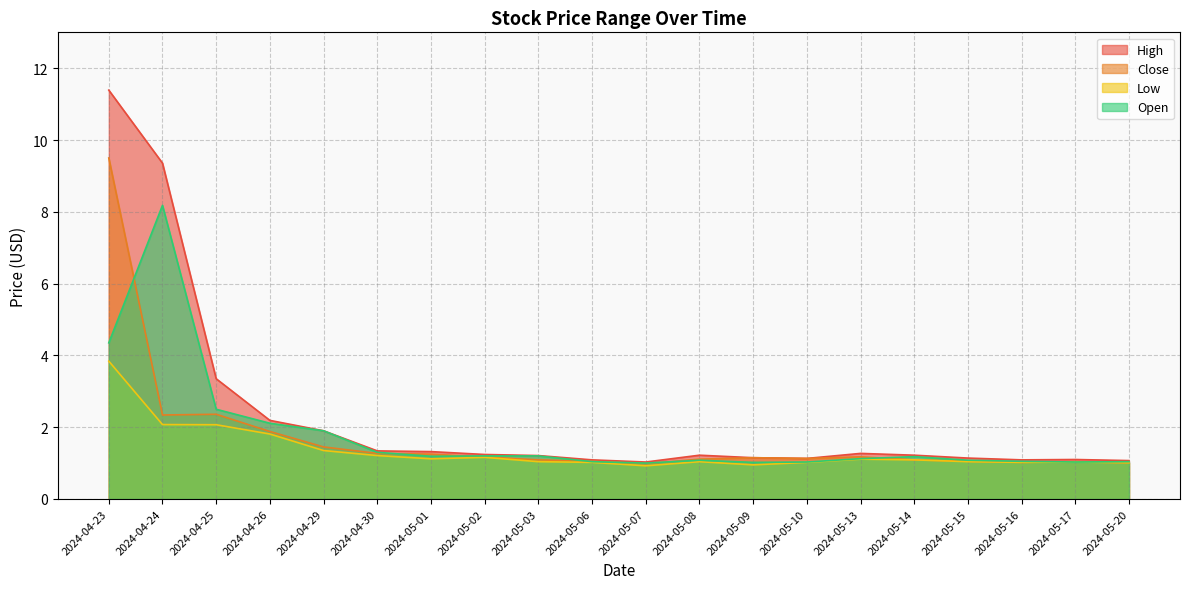

The value of Open at 2024-04-26 is 2.1. True or false?

True